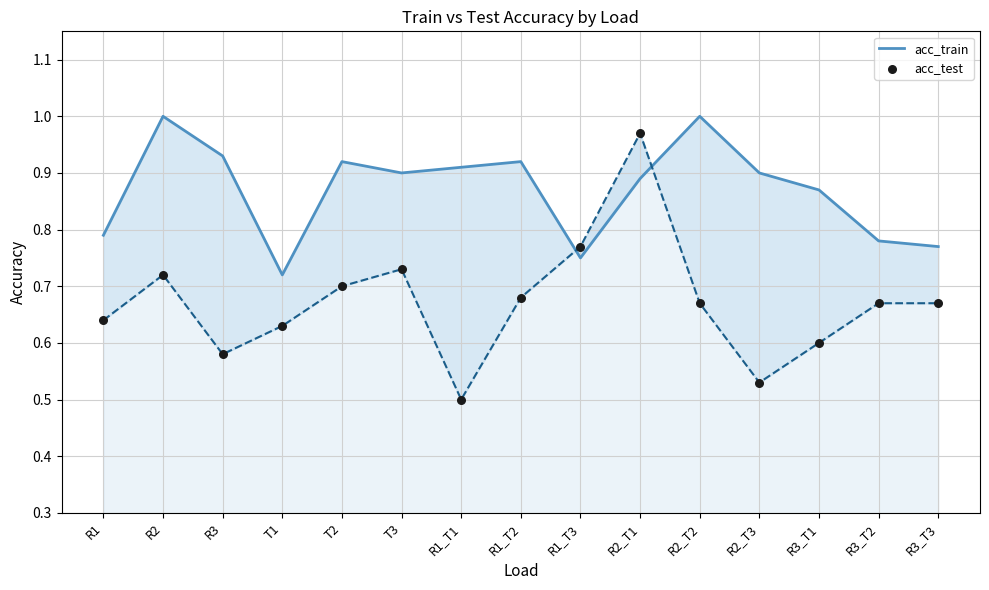

Which series reaches the minimum Y coordinate?

acc_test